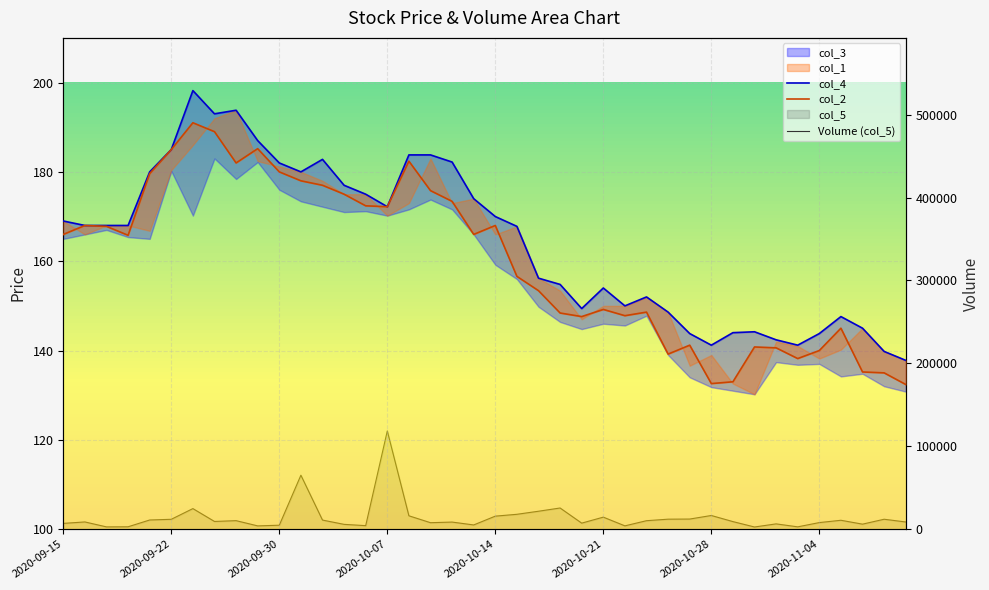

True or false: col_5 has a value of 8567.0 at 2020-10-12.

True